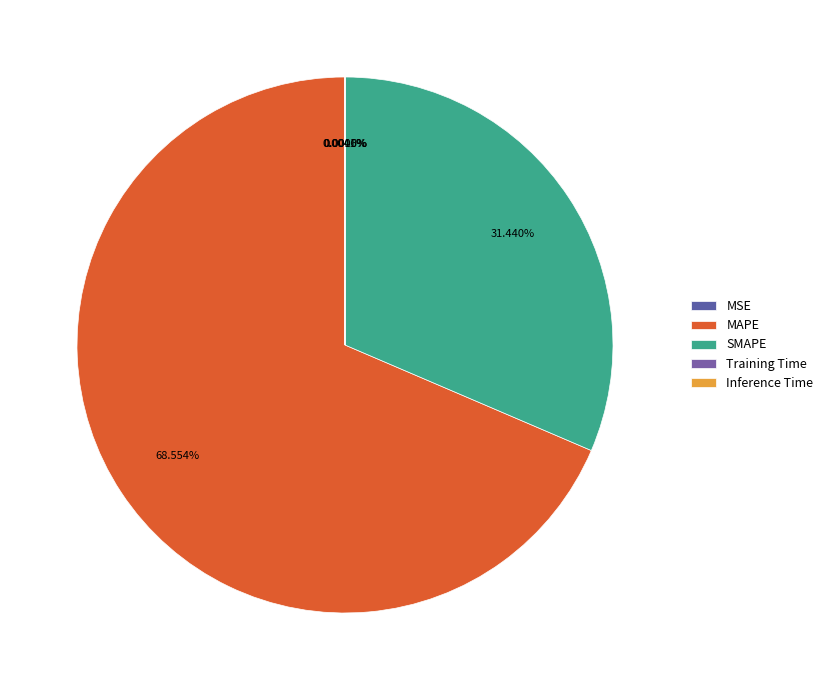

Does MAPE represent more than half of the total?

Yes